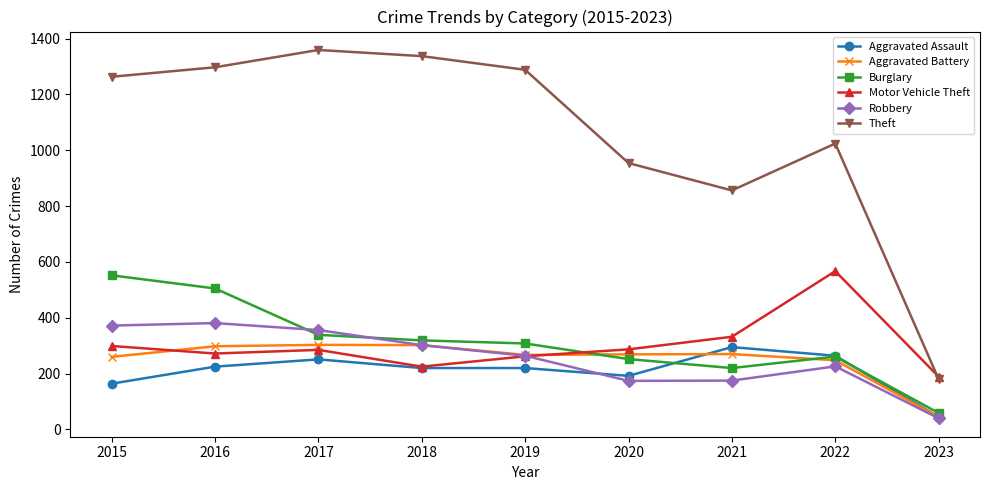

Is this an area chart (filled region under the line)?

No